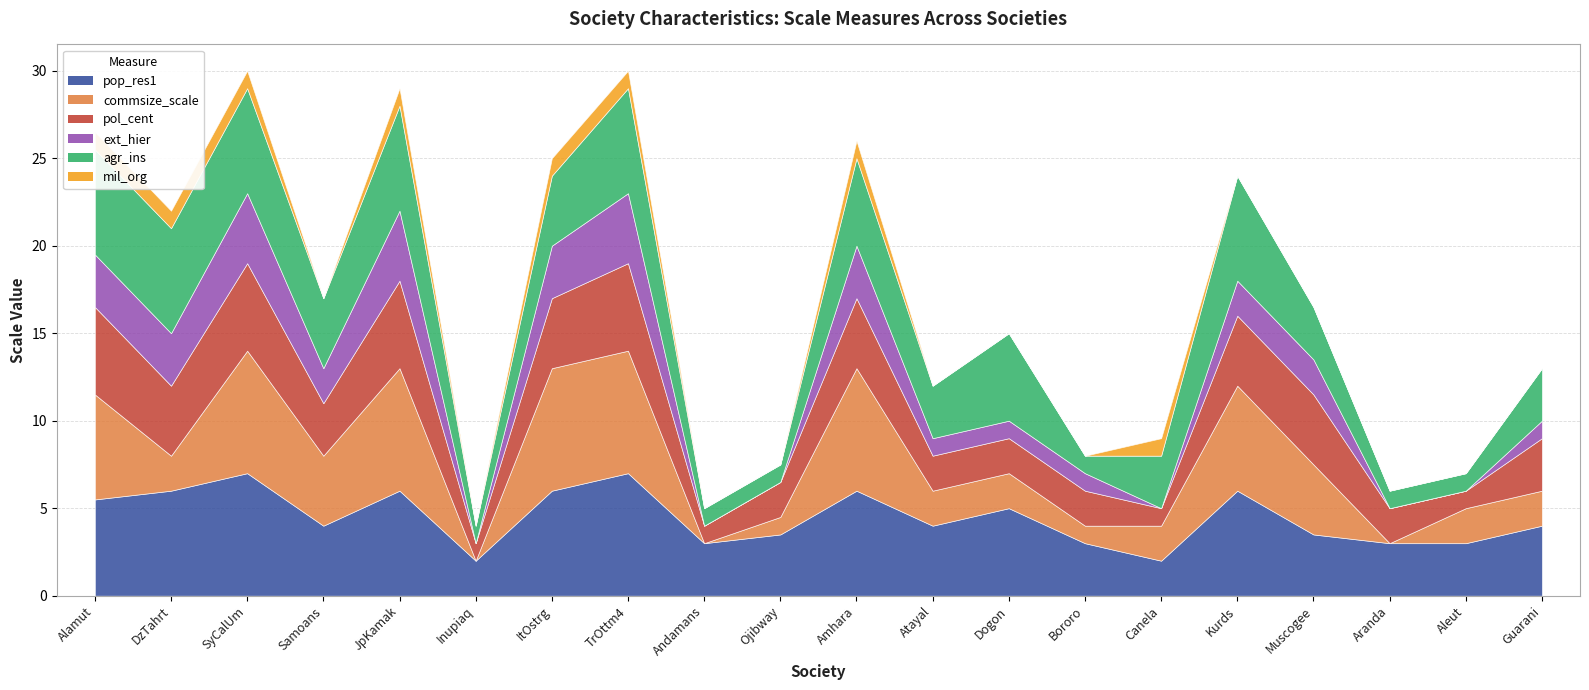

What is the total value across all series at ItOstrg?

25.0